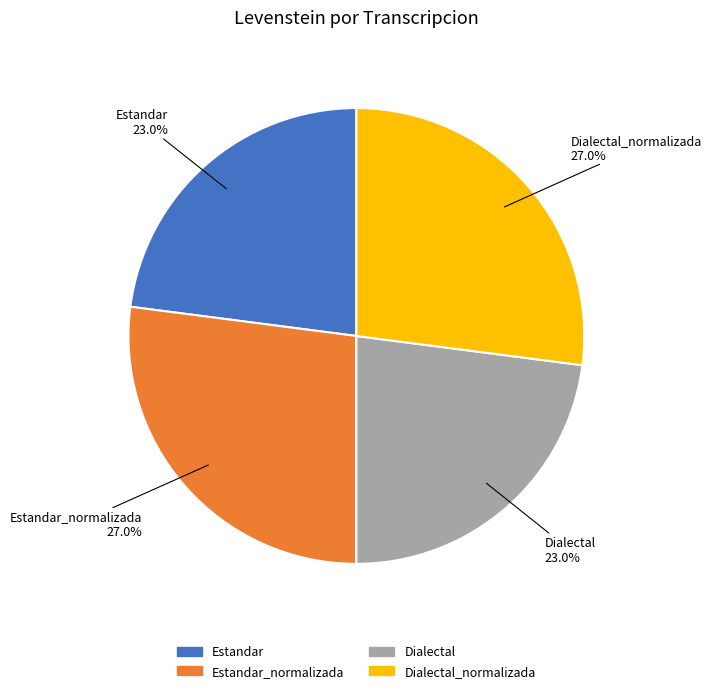

Is there a majority slice in this chart?

No